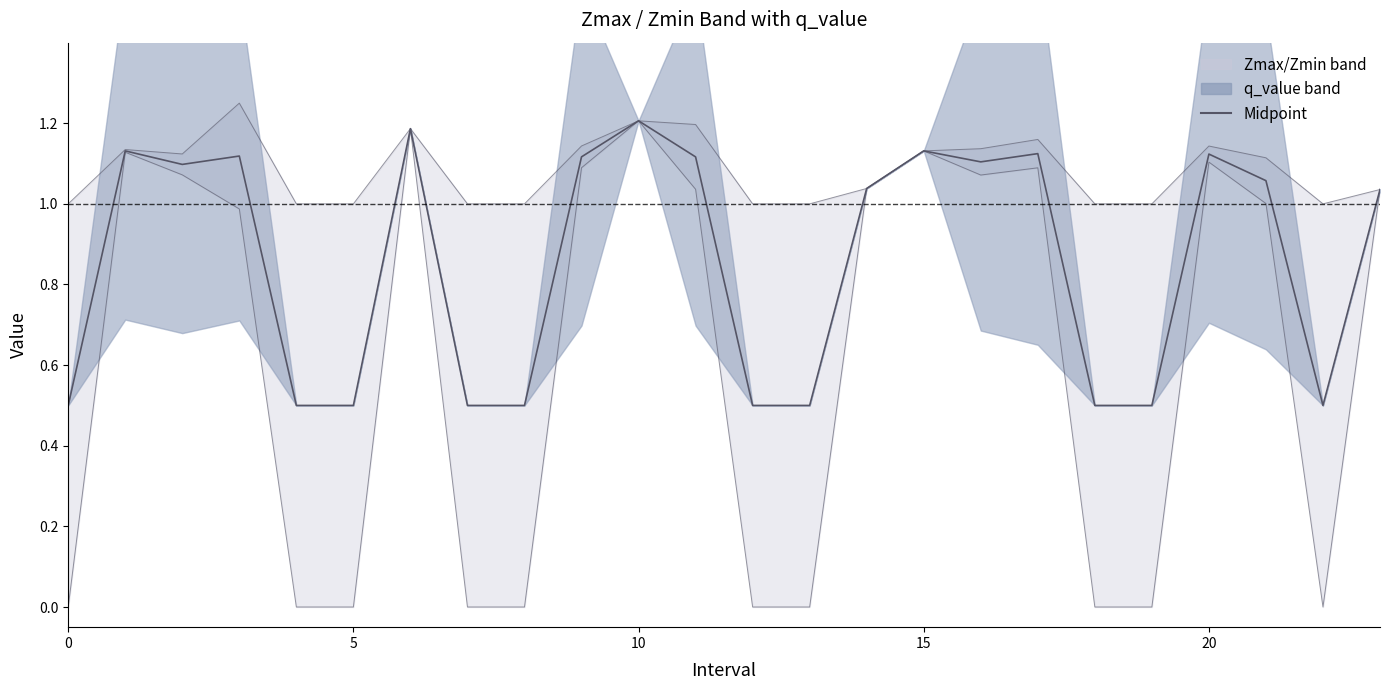

What is the sum of all values?

20.6